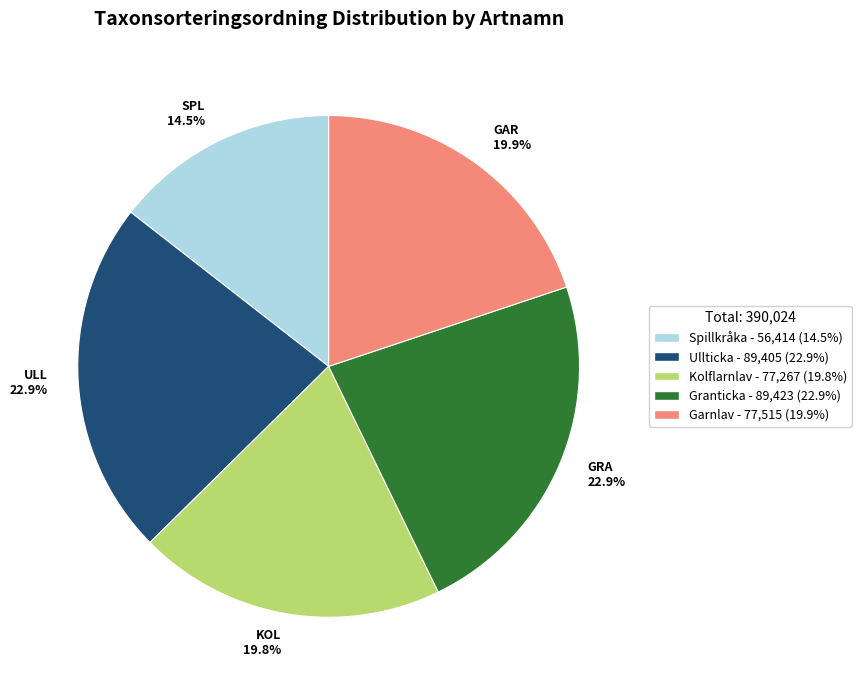

What is the total percentage of GAR 19.9% and GRA 22.9%?

42.8%